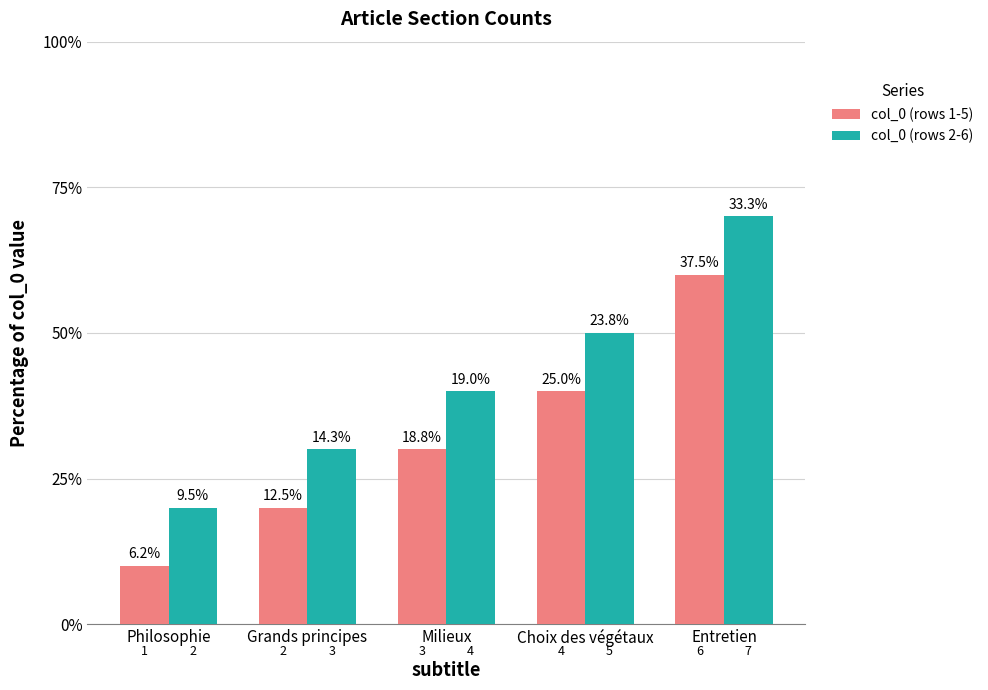

Are the bars grouped side by side (vs. stacked)?

Yes